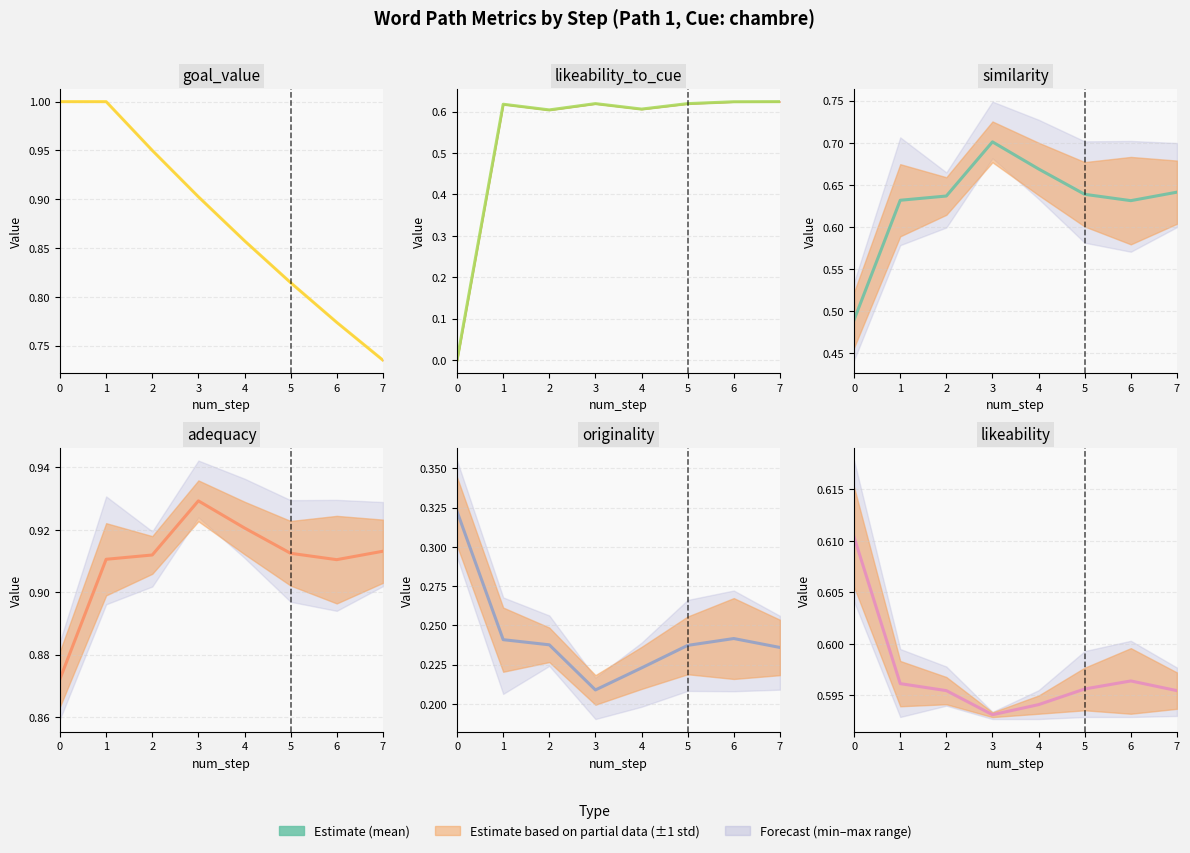

Reading left to right, what are all the values shown in this chart?

goal_value: 1.0	1.0	0.9	0.9	0.9	0.8	0.8	0.7
likeability_to_cue: 0.0	0.6	0.6	0.6	0.6	0.6	0.6	0.6
similarity: 0.5	0.6	0.6	0.7	0.7	0.6	0.6	0.6
adequacy: 0.9	0.9	0.9	0.9	0.9	0.9	0.9	0.9
originality: 0.3	0.2	0.2	0.2	0.2	0.2	0.2	0.2
likeability: 0.6	0.6	0.6	0.6	0.6	0.6	0.6	0.6